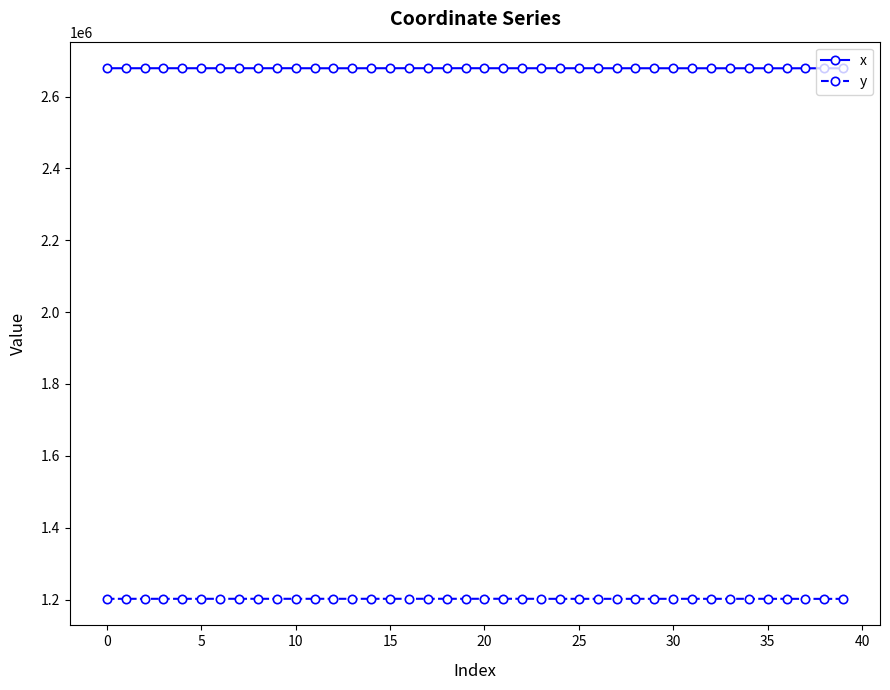

Rank the series by their maximum value, from lowest to highest.

y, x